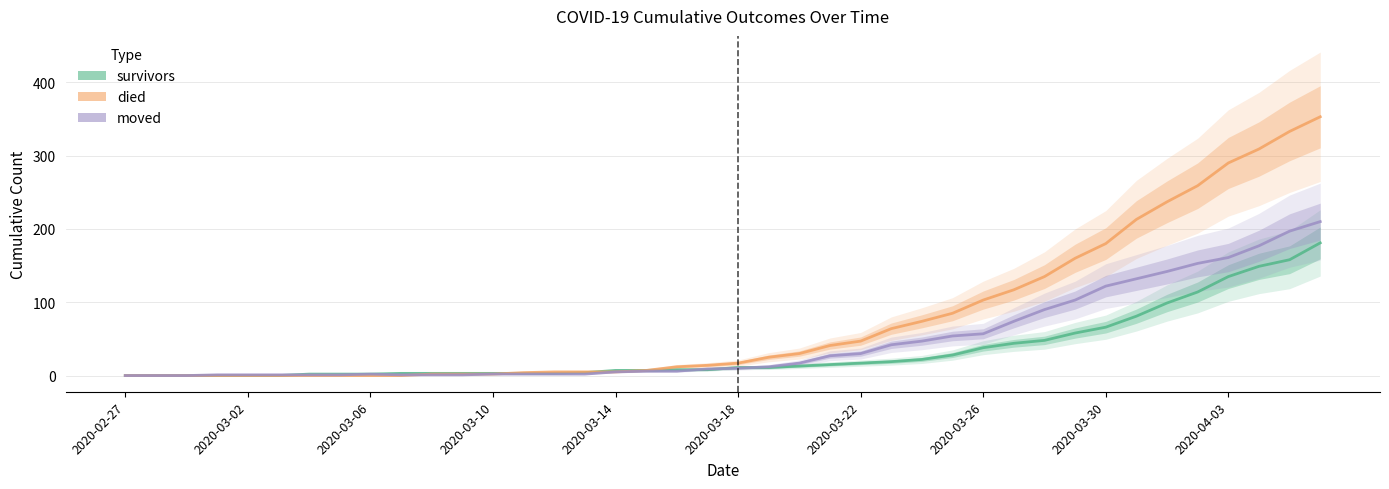

How many positive values does the moved series have?

37